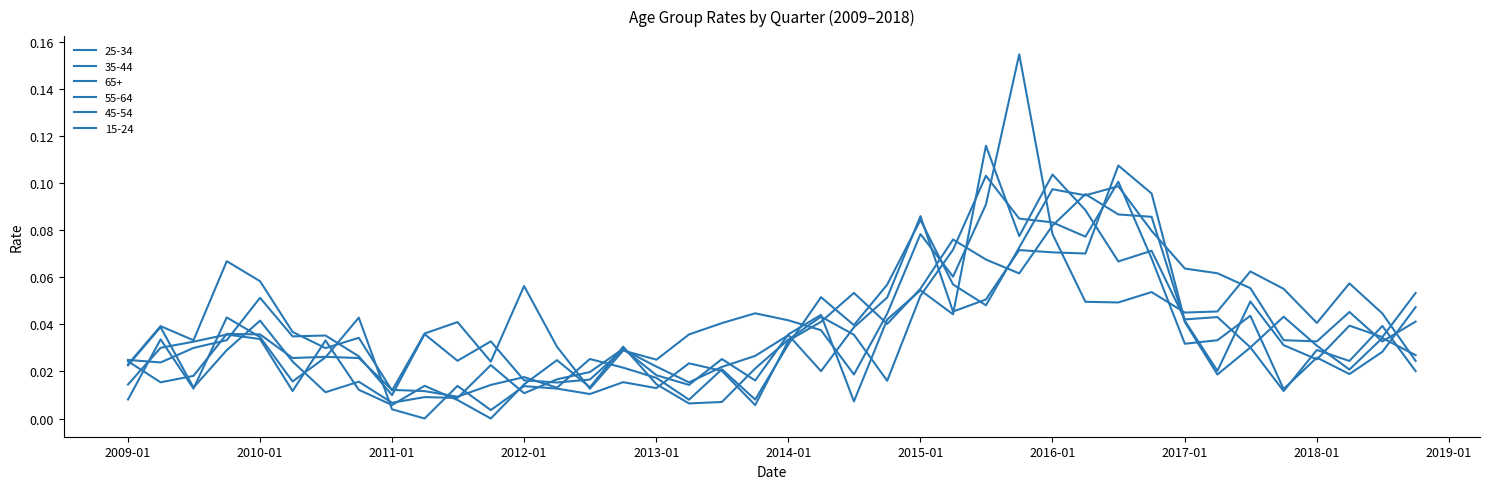

How many intersections are there between 35-44 and 55-64?

19